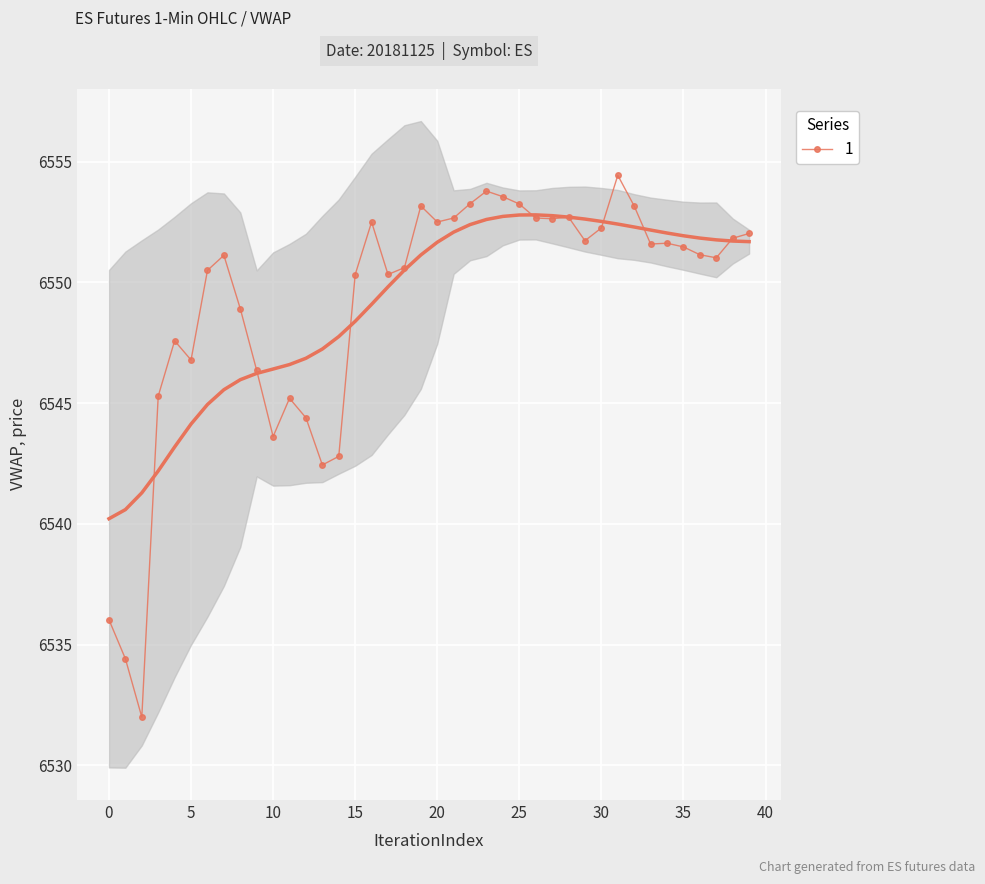

True or false: the data shows 6550.3 at 15.

True